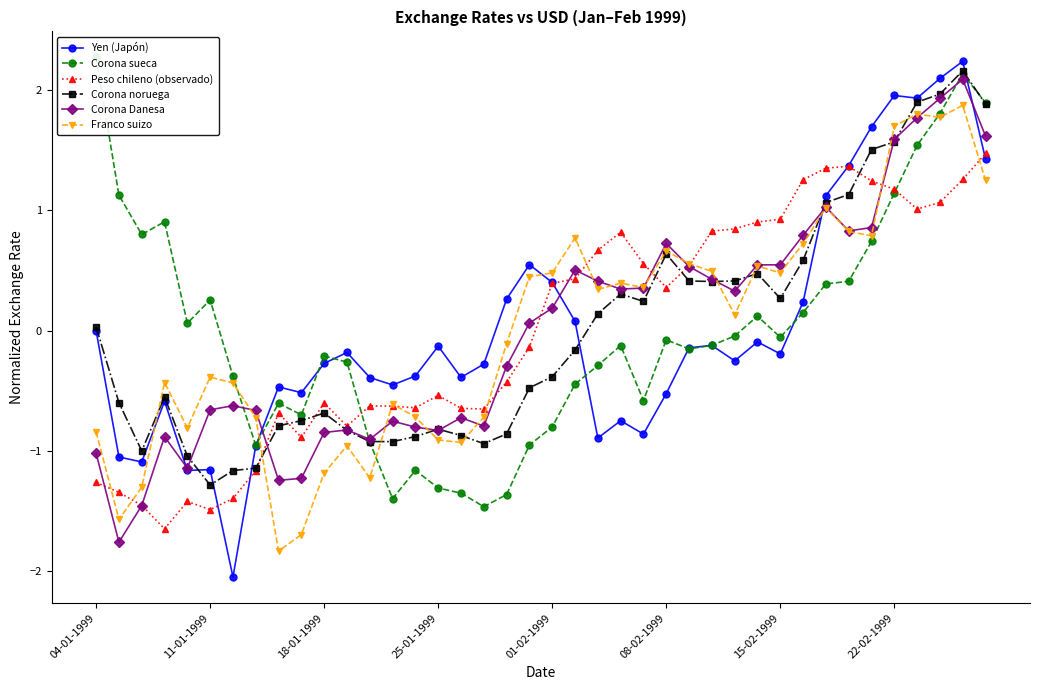

After their last crossing, which series has the higher values: Corona sueca or Corona noruega?

Corona sueca